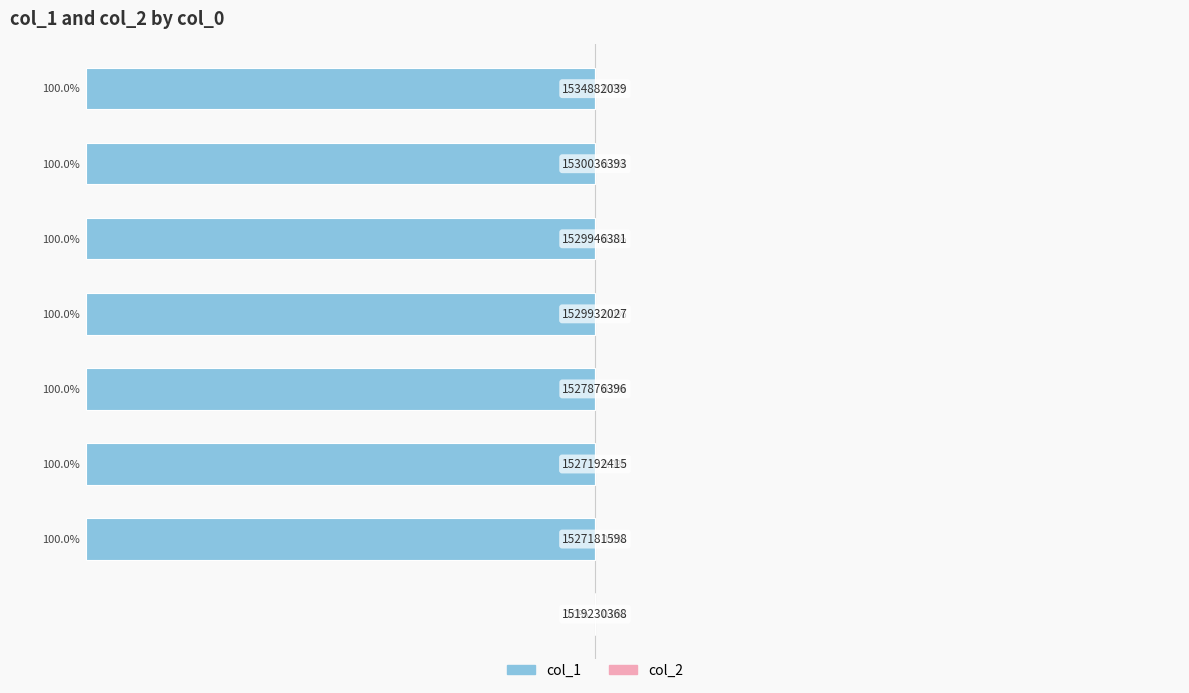

Count the number of data series in this chart.

2